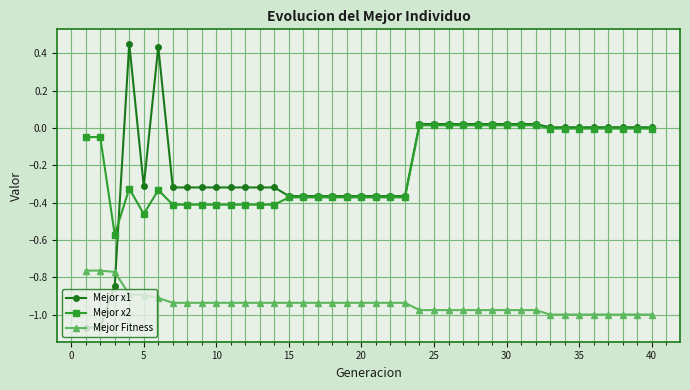

True or false: Mejor Fitness and Mejor x2 intersect in this chart.

False